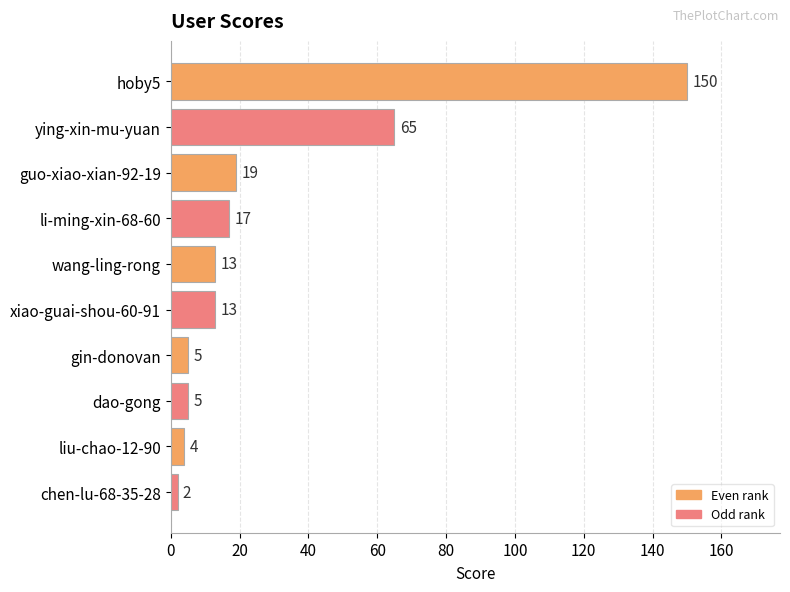

What is the maximum value shown in the chart?

150